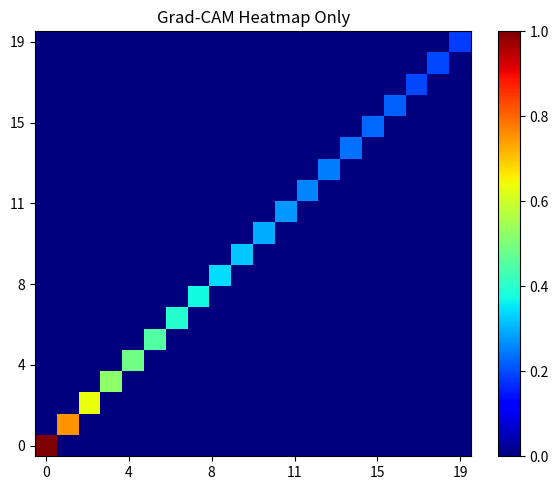

At how many categories does at least one series exceed 0?

20